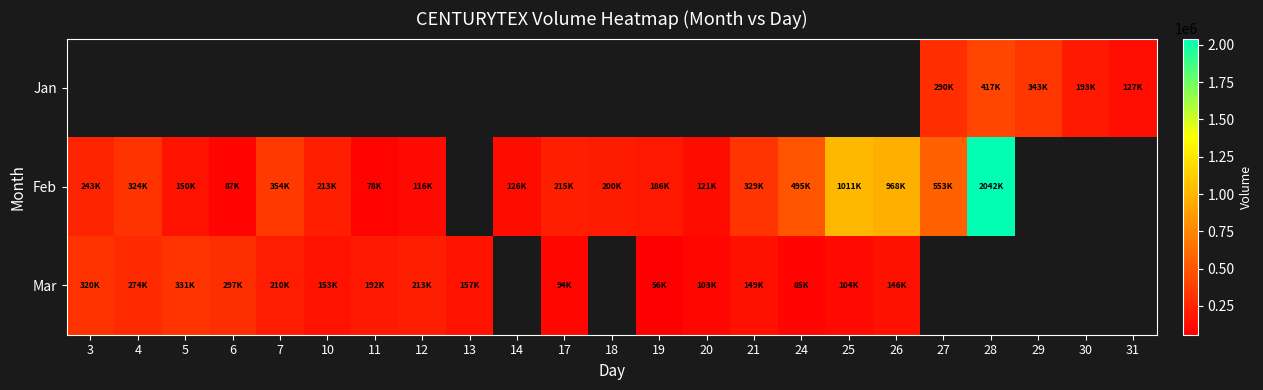

True or false: Mar has a value of 213649.0 at 12.

True